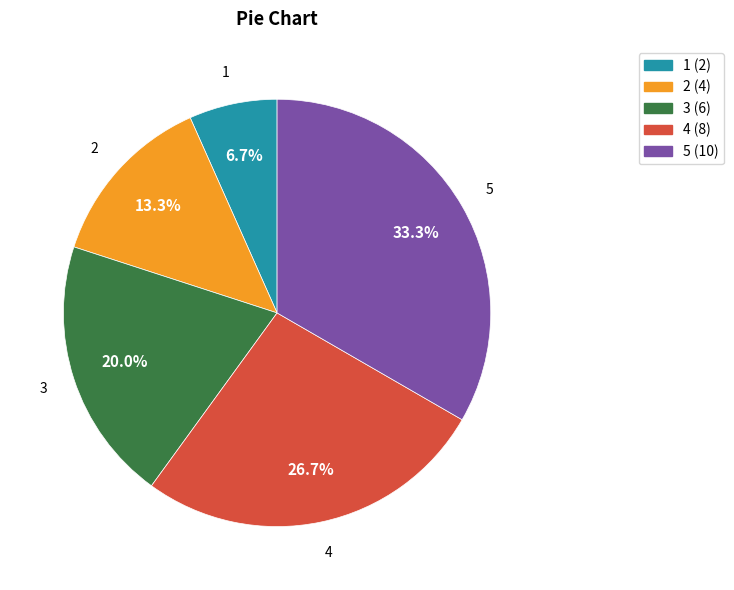

To the nearest percent, what portion does 2 represent?

13%